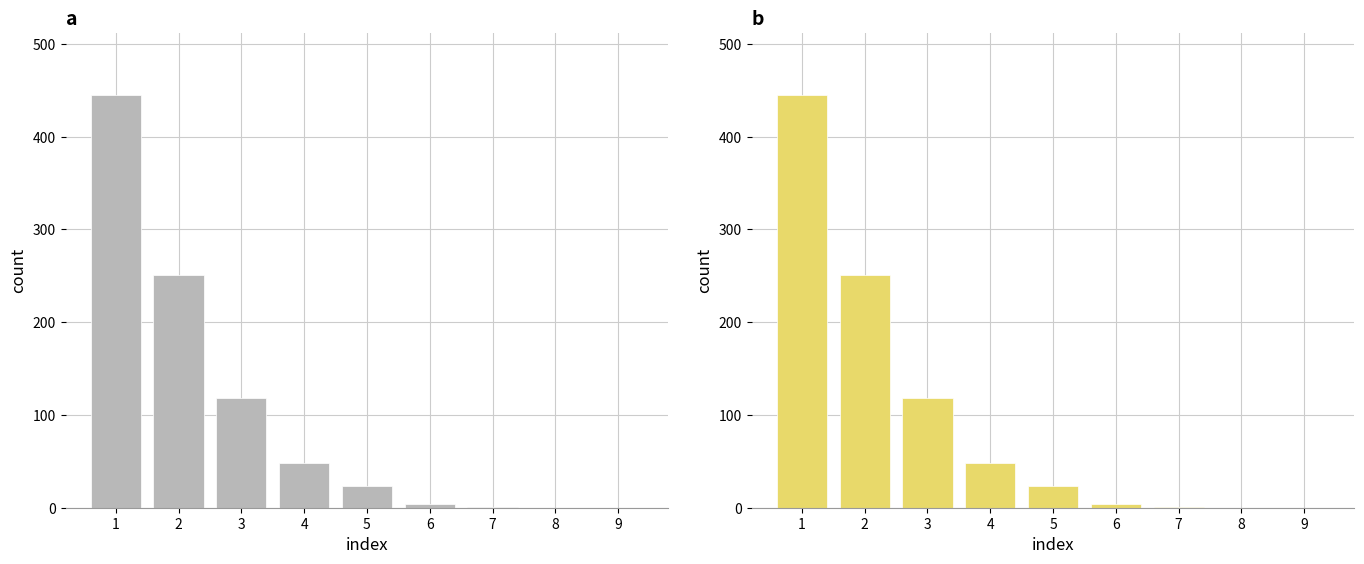

Rank the categories by value from lowest to highest.

8, 9, 7, 6, 5, 4, 3, 2, 1